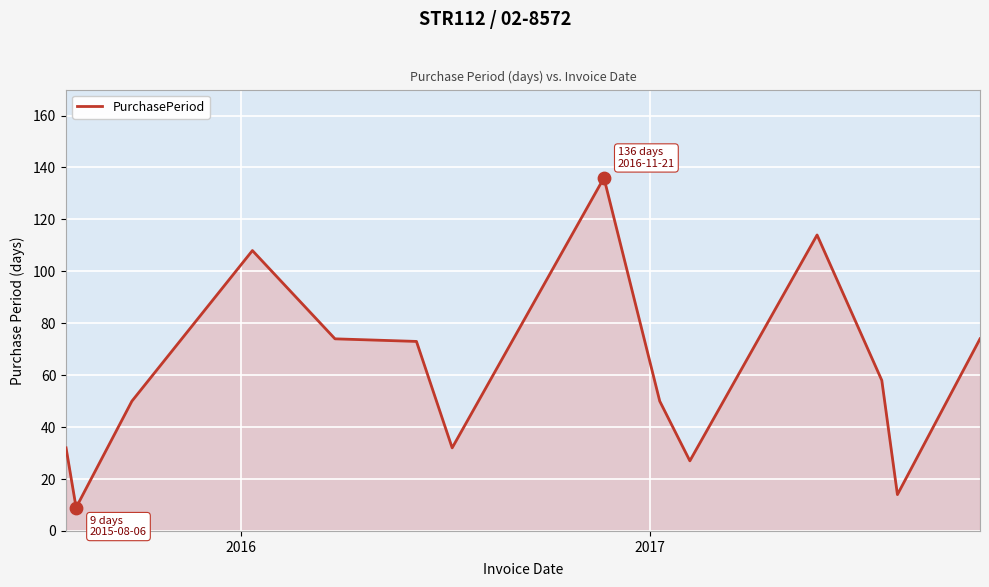

What is the minimum value shown in the chart?

9